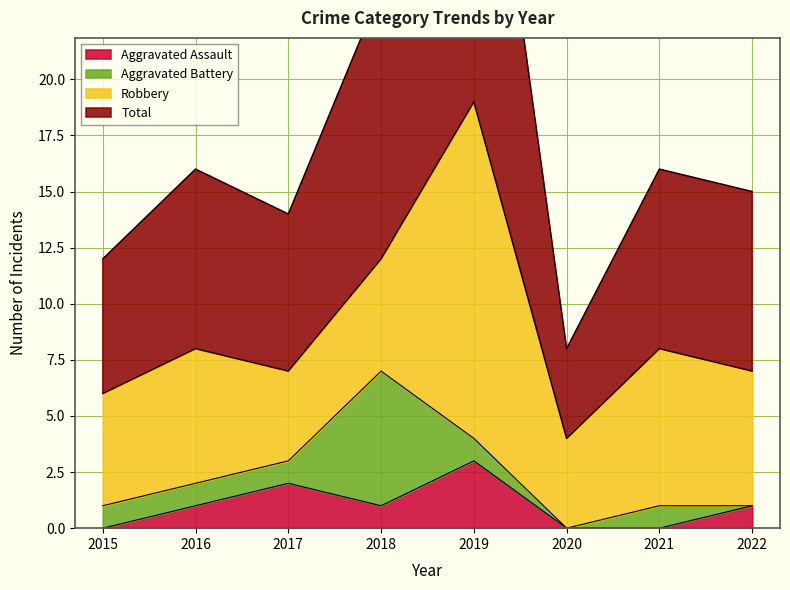

True or false: Aggravated Assault has a value of 4 at 2019.

False